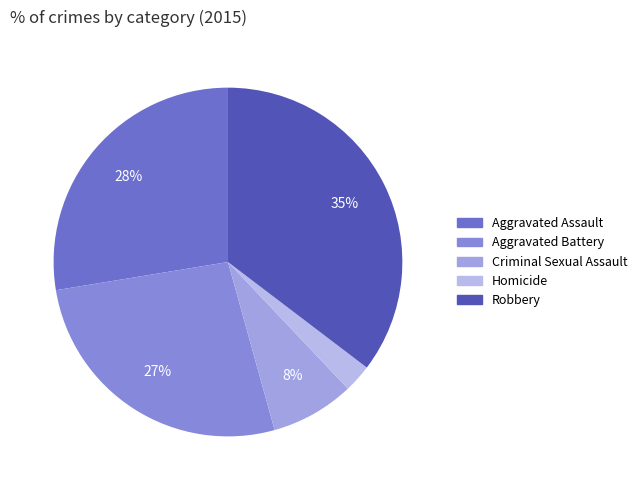

Is there a majority slice in this chart?

No